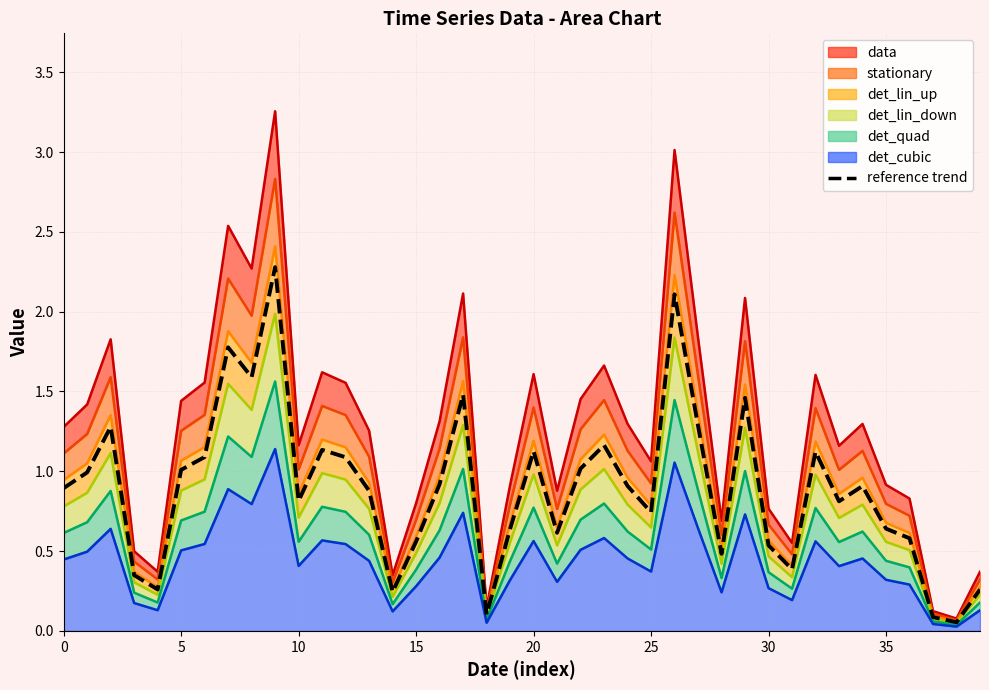

What is the label of the 20th point from the left?

19